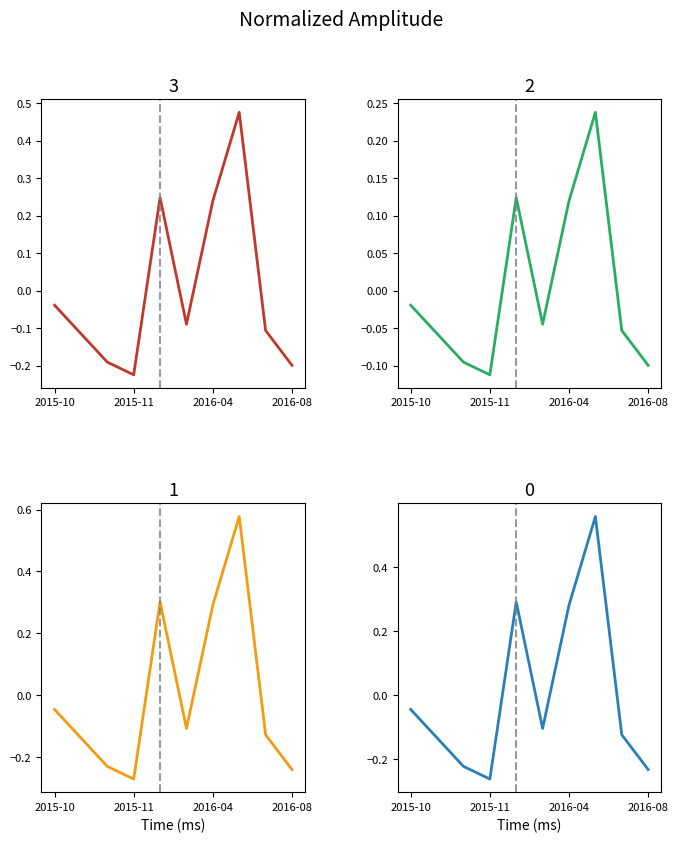

How many negative values does the PurchasePeriod_1 series have?

7